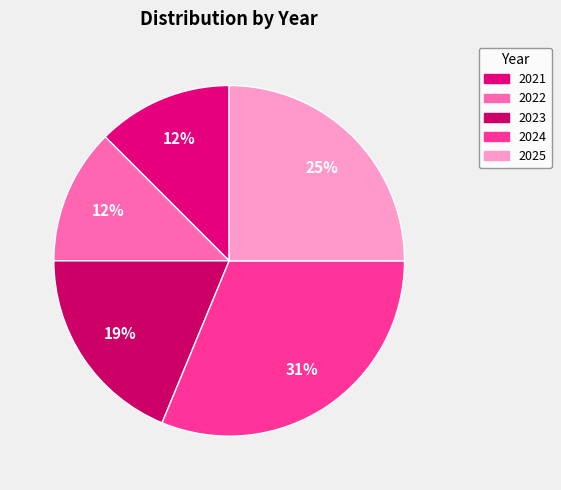

Rank the categories by value from highest to lowest.

2024, 2025, 2023, 2021, 2022